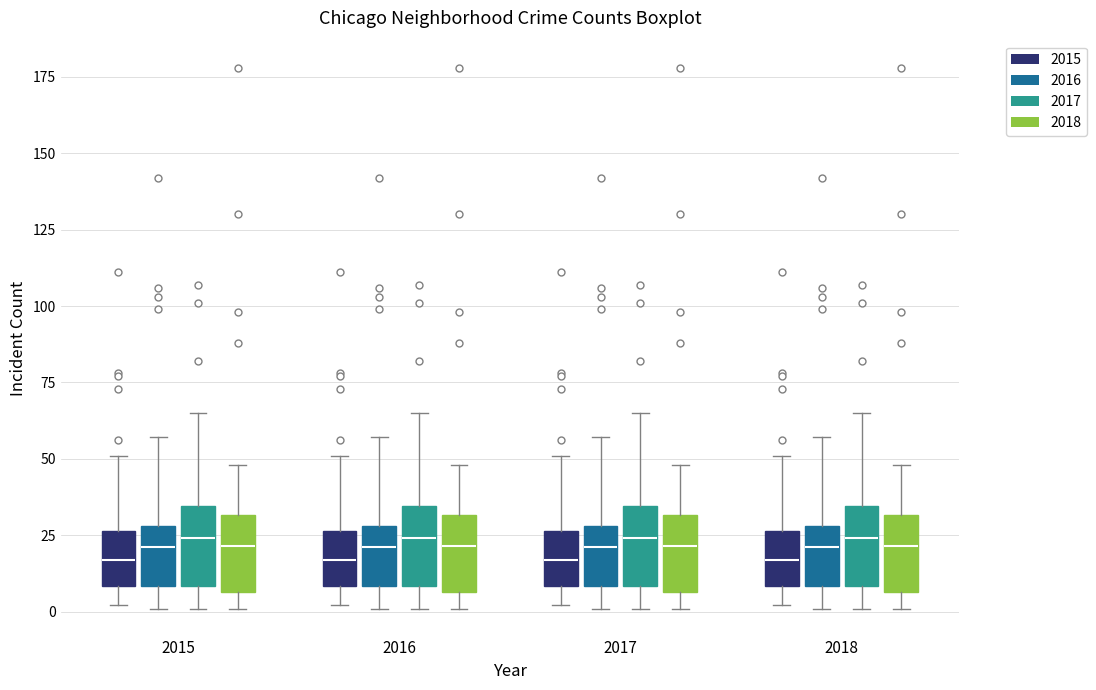

Reading left to right, read every box against the y-axis: the position of its median line, the range the box covers, and the ends of its whiskers. The values are not printed on the chart, so give them approximately, as read against the axis.

2015 (2015): median 15, box 10 to 25, whiskers 0 to 50
2015 (2016): median 20, box 10 to 30, whiskers 0 to 55
2015 (2017): median 25, box 10 to 35, whiskers 0 to 65
2015 (2018): median 20, box 5 to 30, whiskers 0 to 50
2016 (2015): median 15, box 10 to 25, whiskers 0 to 50
2016 (2016): median 20, box 10 to 30, whiskers 0 to 55
2016 (2017): median 25, box 10 to 35, whiskers 0 to 65
2016 (2018): median 20, box 5 to 30, whiskers 0 to 50
2017 (2015): median 15, box 10 to 25, whiskers 0 to 50
2017 (2016): median 20, box 10 to 30, whiskers 0 to 55
2017 (2017): median 25, box 10 to 35, whiskers 0 to 65
2017 (2018): median 20, box 5 to 30, whiskers 0 to 50
2018 (2015): median 15, box 10 to 25, whiskers 0 to 50
2018 (2016): median 20, box 10 to 30, whiskers 0 to 55
2018 (2017): median 25, box 10 to 35, whiskers 0 to 65
2018 (2018): median 20, box 5 to 30, whiskers 0 to 50